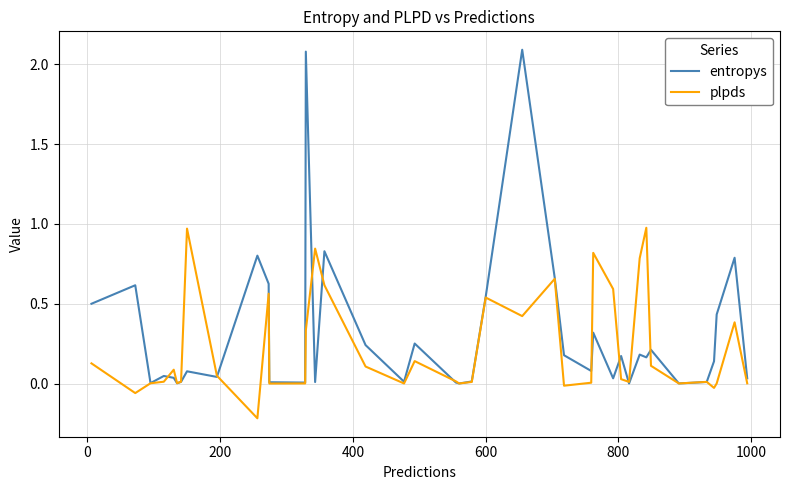

Which series has the largest range (max minus min)?

entropys